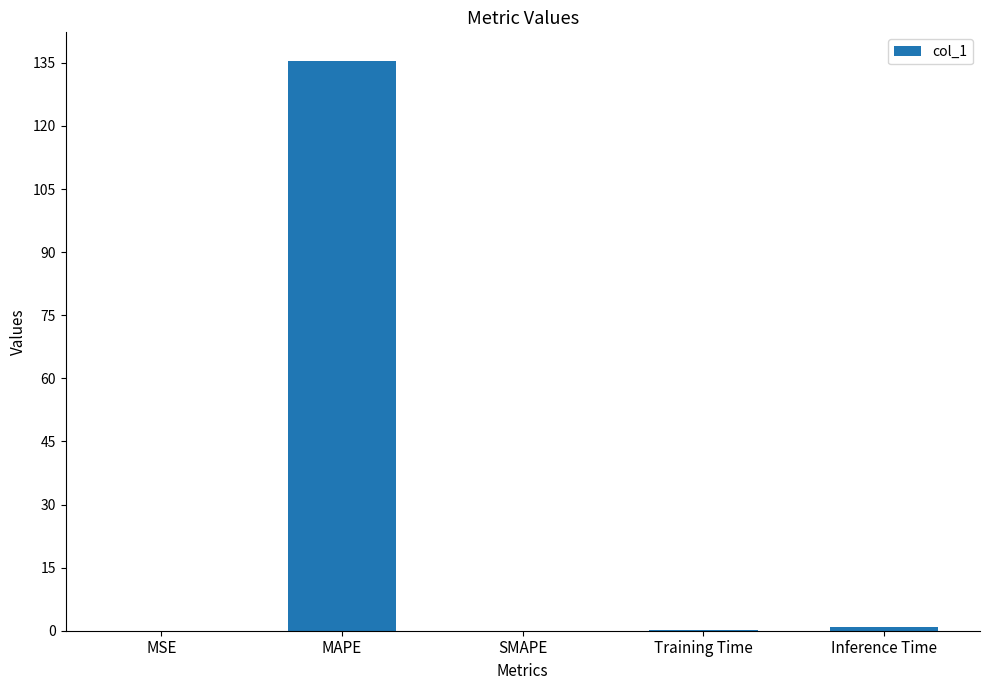

What is the sum of all values?

136.5